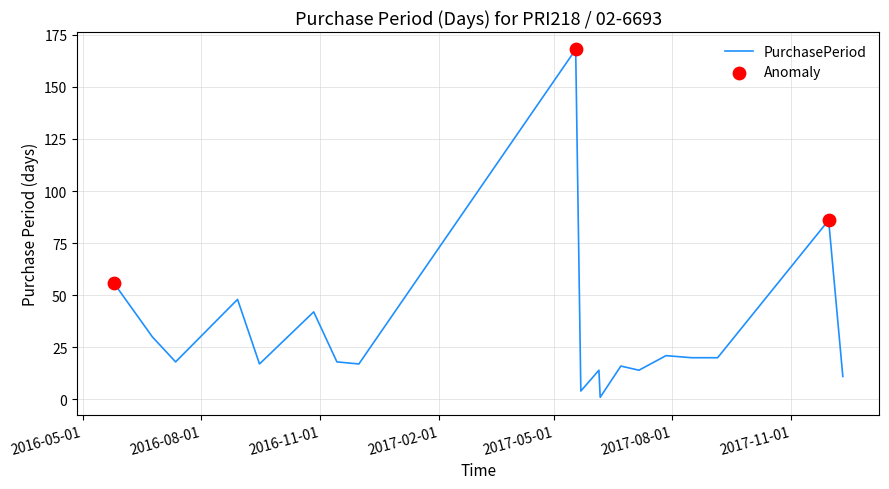

What is the difference between the maximum and minimum values?

167